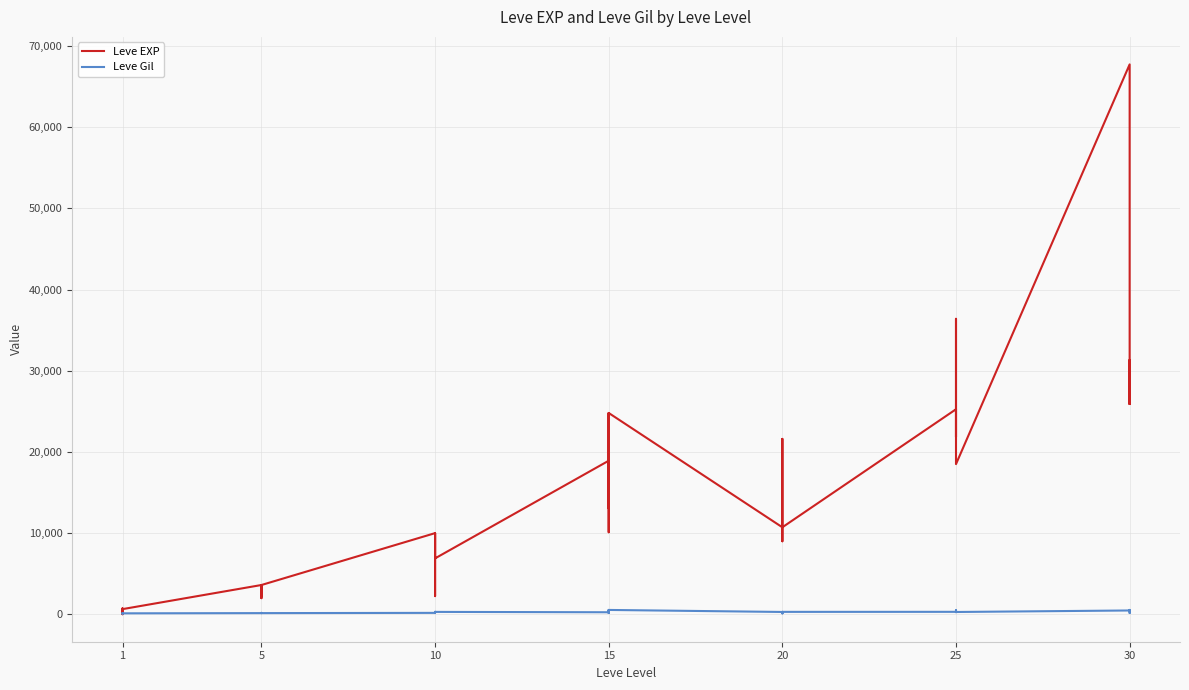

What is the value of the Leve EXP point at the 10th from the left?

3600